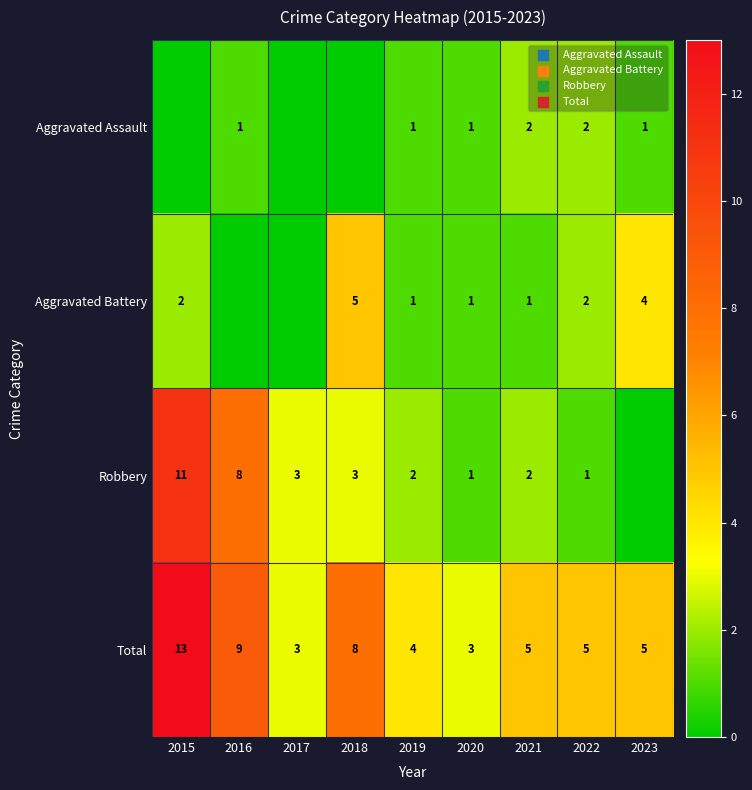

What is the greatest value displayed?

13